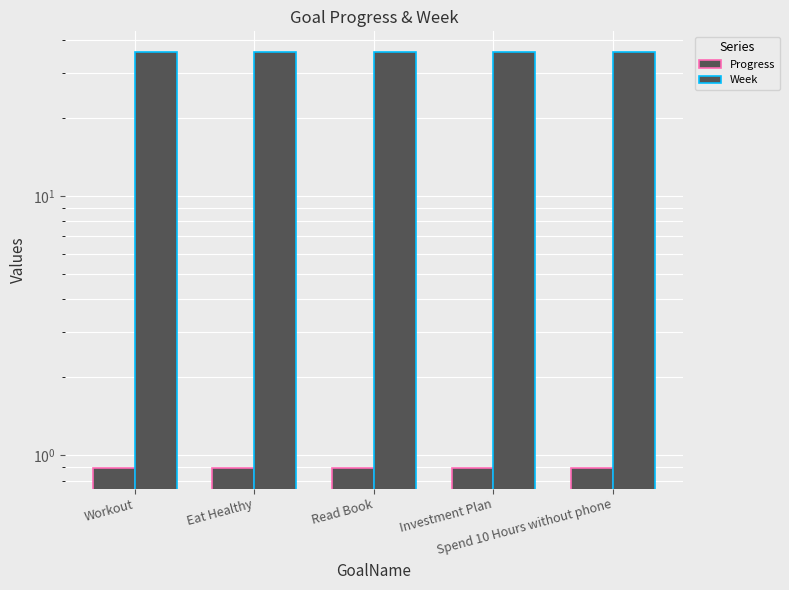

Rank the series by their maximum value, from highest to lowest.

Week, Progress